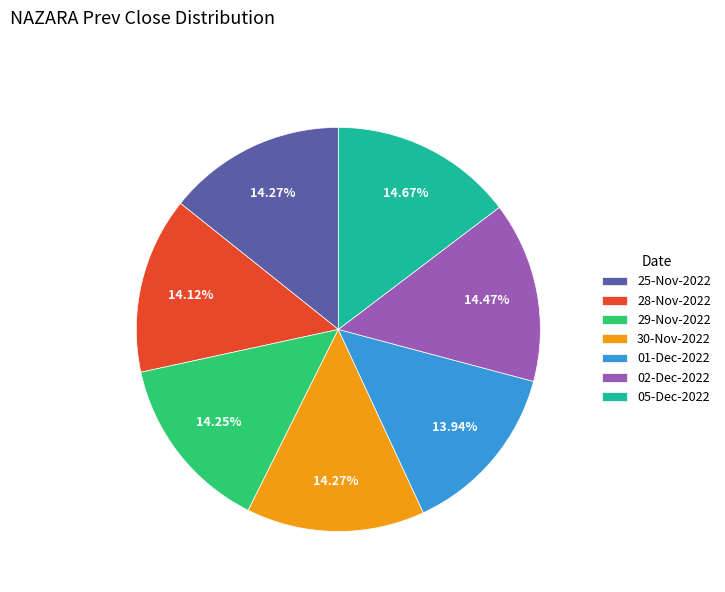

The 01-Dec-2022 slice represents 20% of the pie. True or false?

False